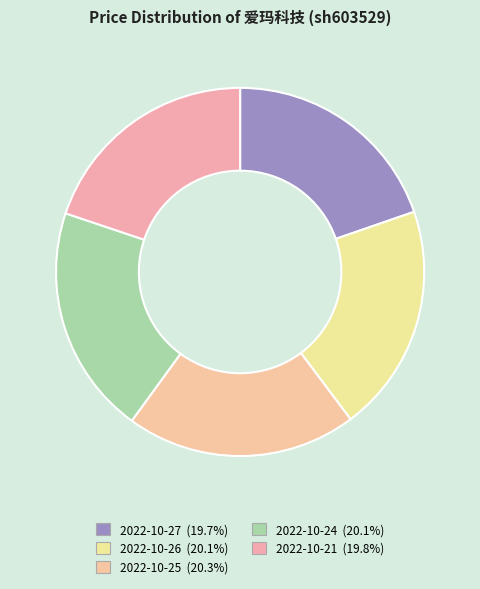

How many segments does this pie chart have?

5